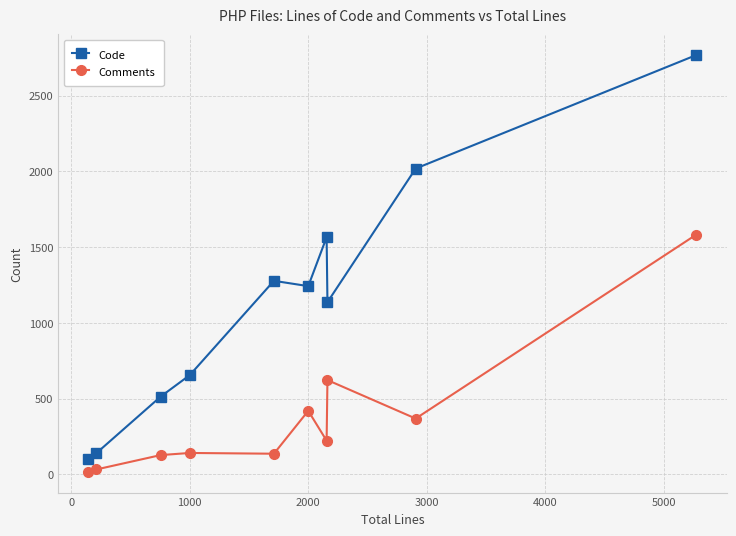

In Code, how many points are higher than both neighbors (excluding endpoints)?

2